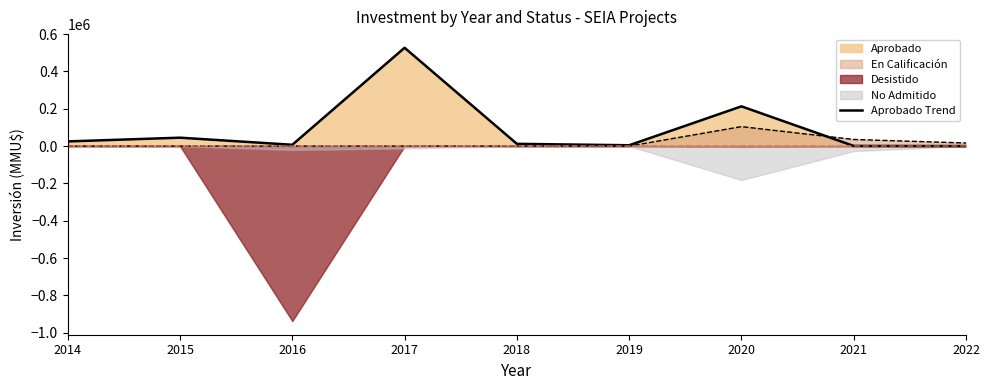

Between 2019 and 2018, which is larger?

2018